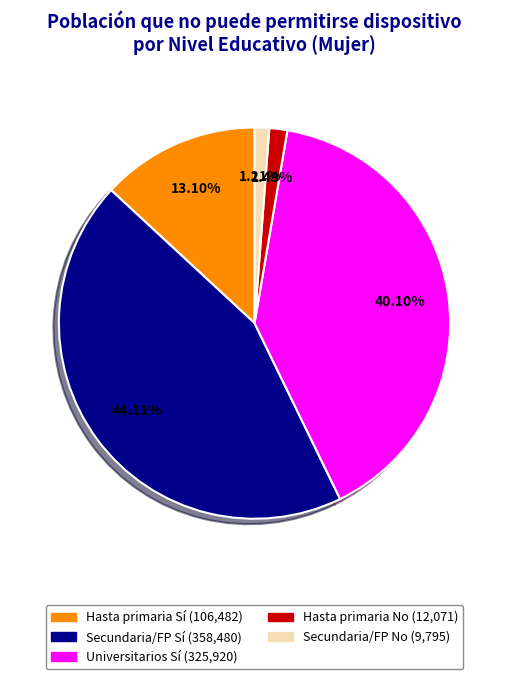

Is there a majority slice in this chart?

No